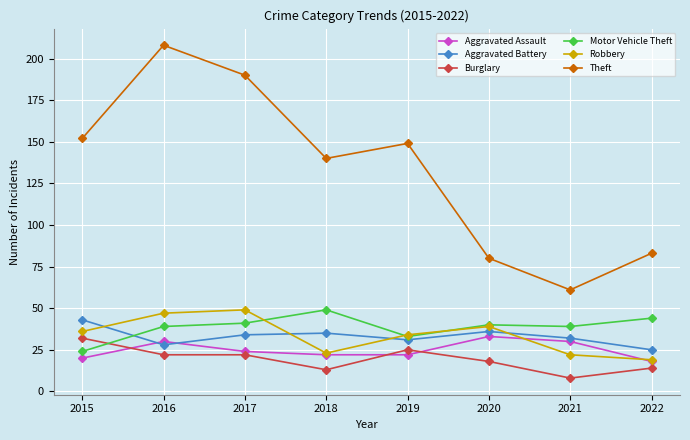

What is the minimum value shown in the chart?

8